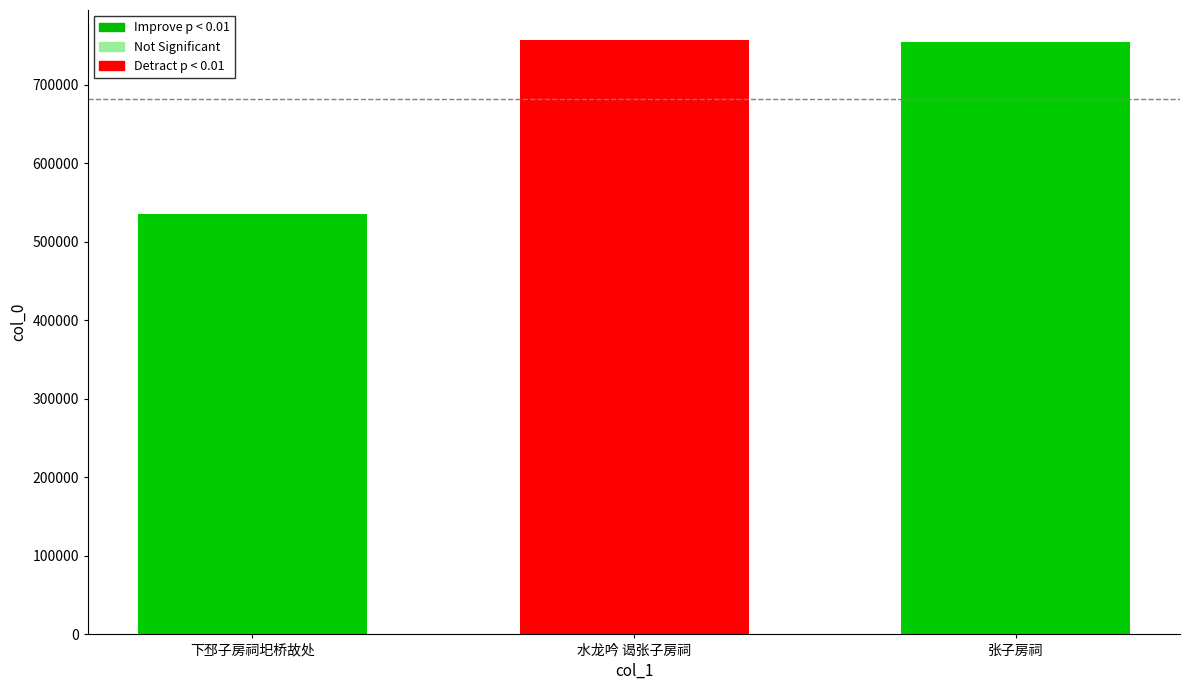

At which label is the value closest to 646218?

张子房祠